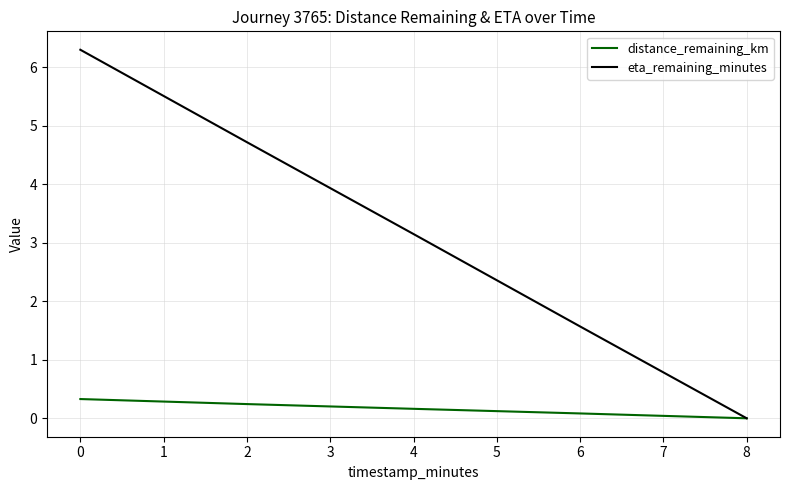

Is the value of eta_remaining_minutes at 2 greater than the value of distance_remaining_km at 2?

Yes